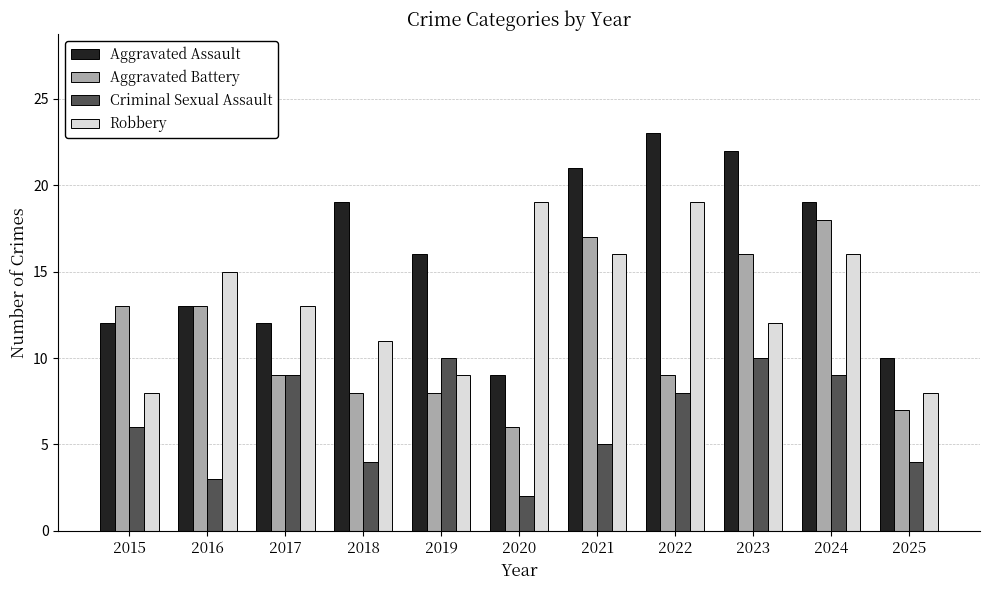

Which category has the lowest value across all series?

2020